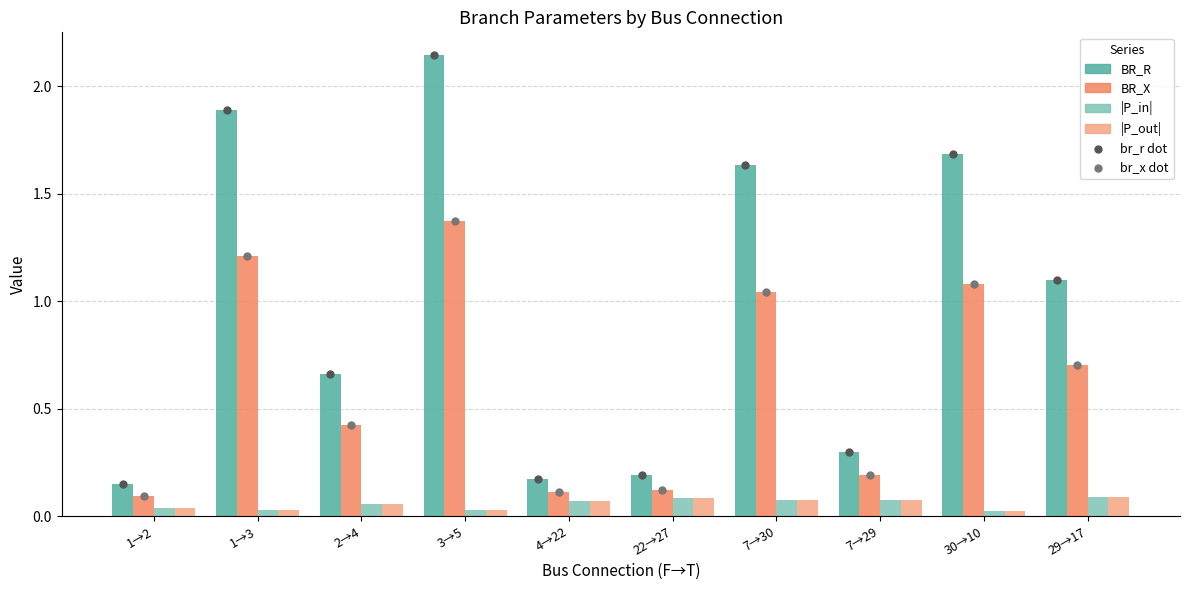

Is the value of BR_X at 30→10 greater than the value of br_x_pt at 22→27?

Yes